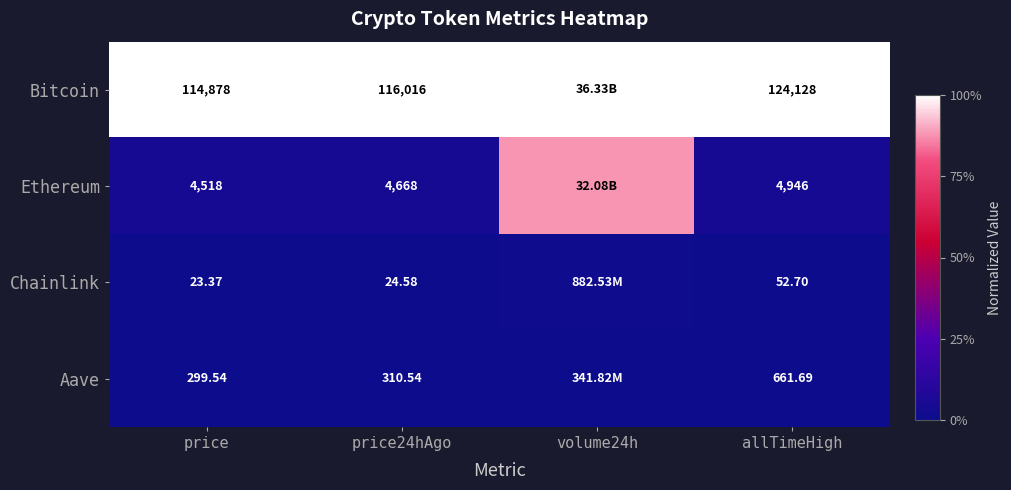

Which series changed the most between price24hAgo and allTimeHigh?

Bitcoin